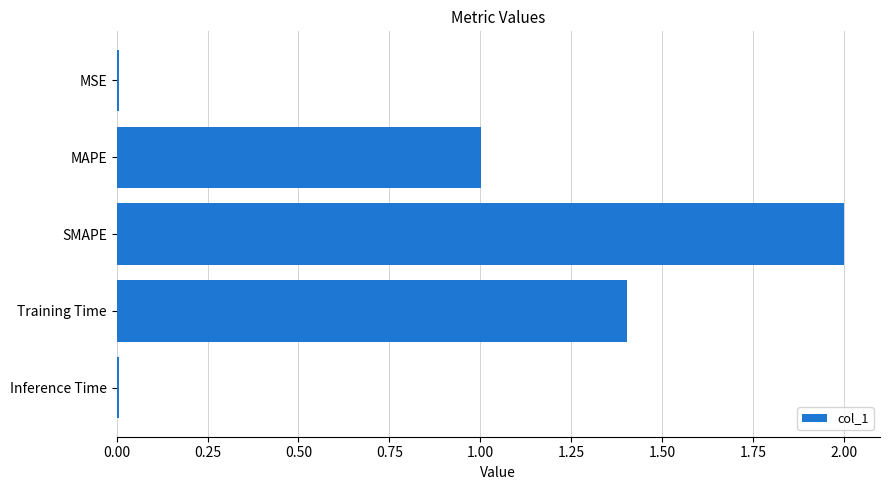

Does the chart contain stacked bars?

No